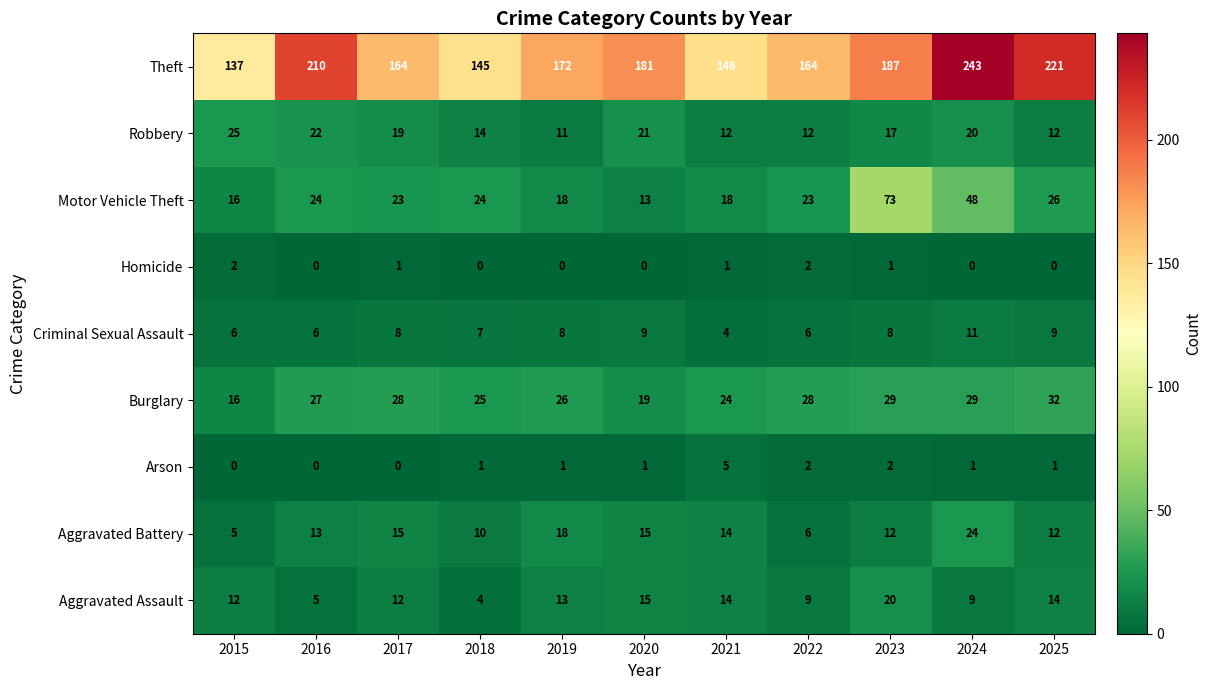

The Theft series shows 210 at 2016. True or false?

True